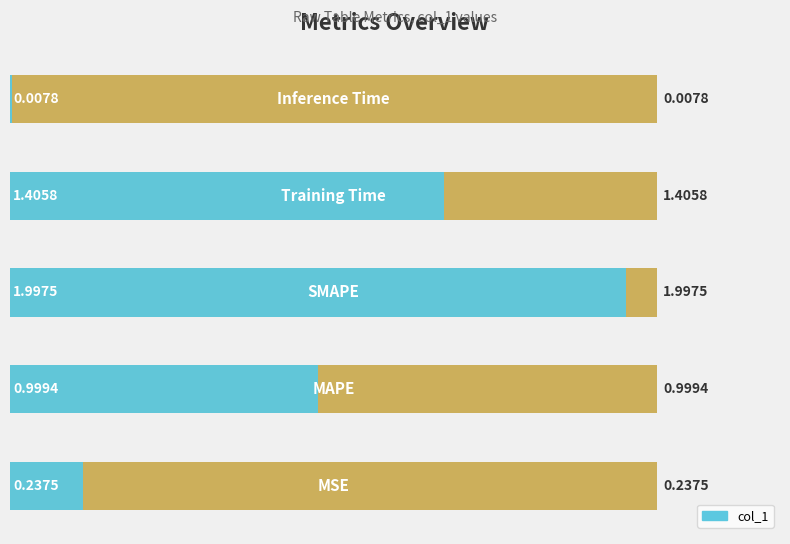

What is the label of the 3rd bar from the right?

SMAPE